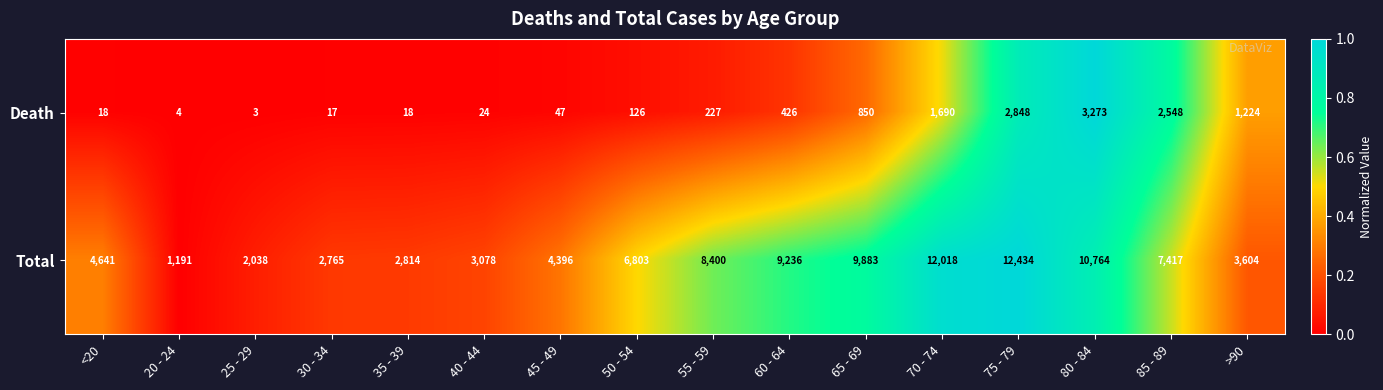

What is the difference between the second highest and second lowest values in the Total series?

9980